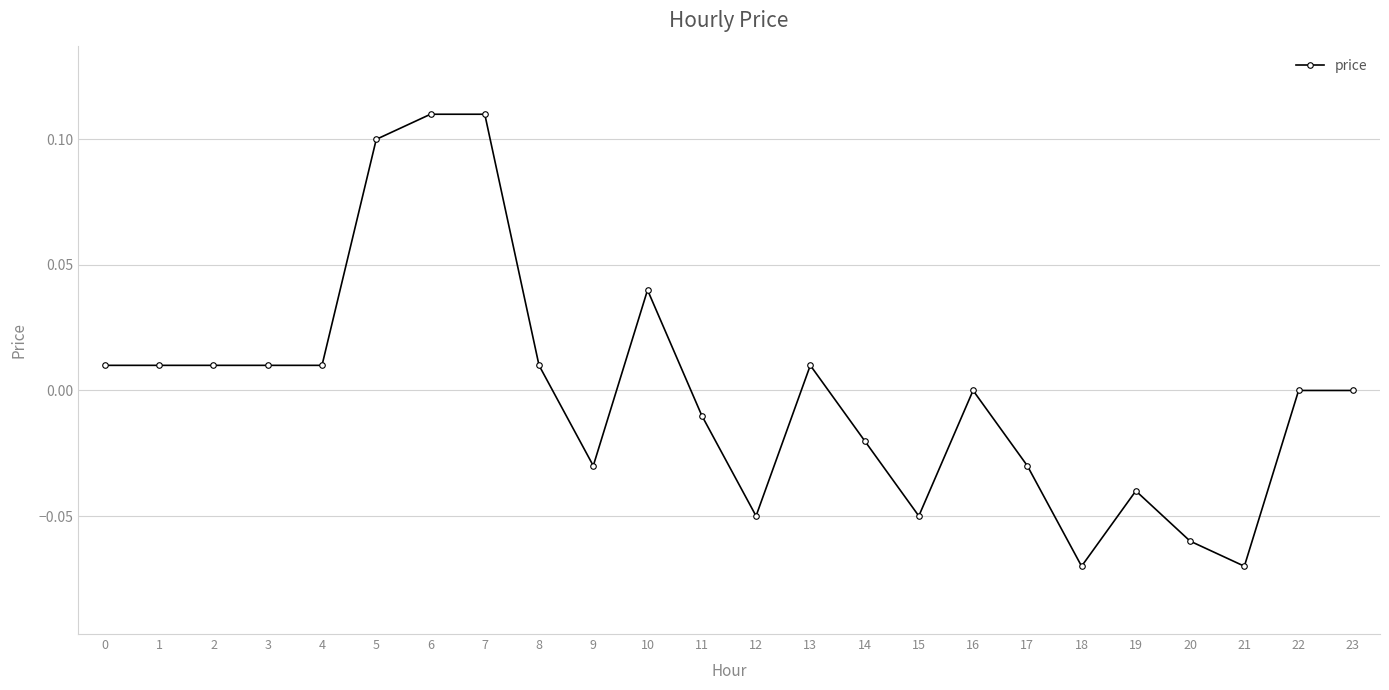

Between 22 and 13, which is larger?

13